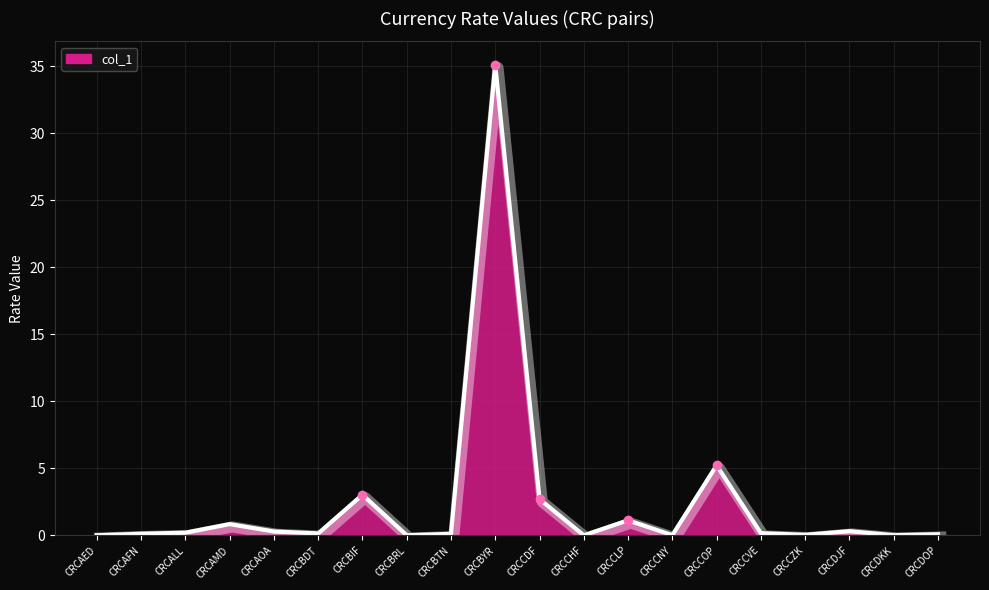

Between CRCBRL and CRCCOP, which is larger?

CRCCOP